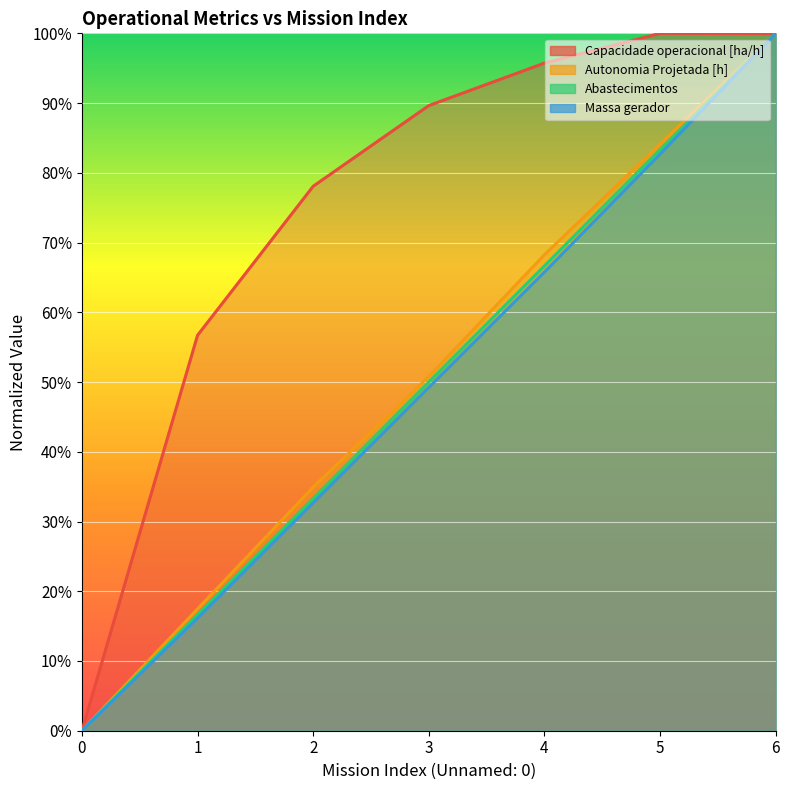

What is the value of the Capacidade operacional [ha/h] point at the 6th from the left?

100.0